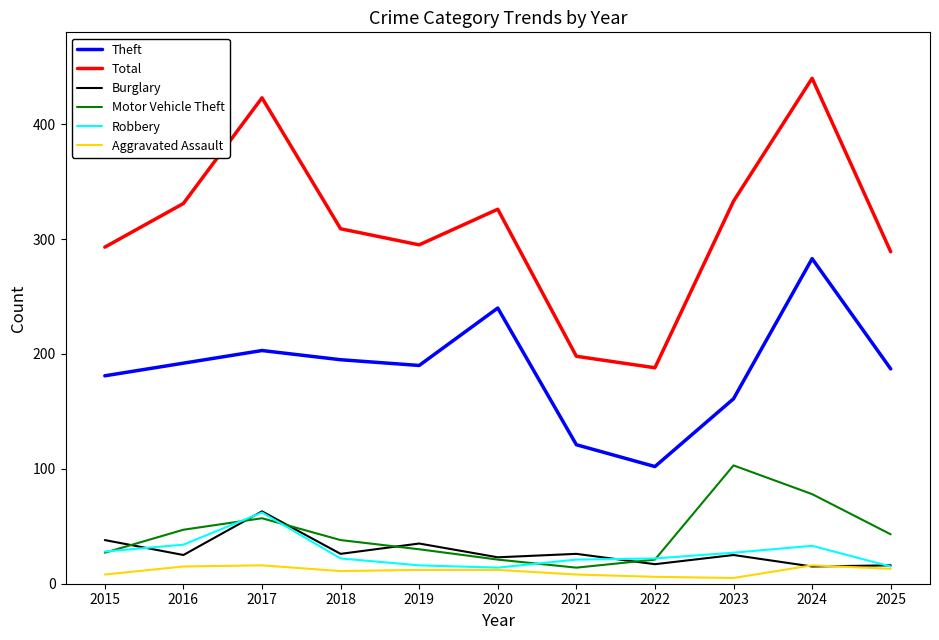

True or false: Burglary and Total intersect in this chart.

False